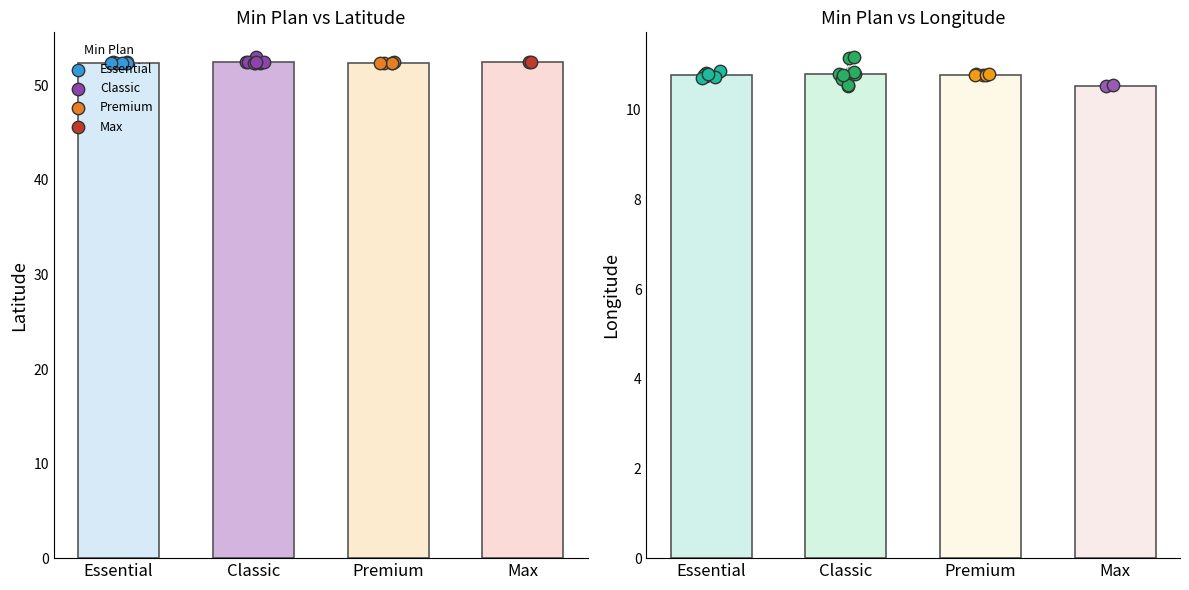

Is the value of latitude at 10 greater than the value of longitude at 20?

Yes